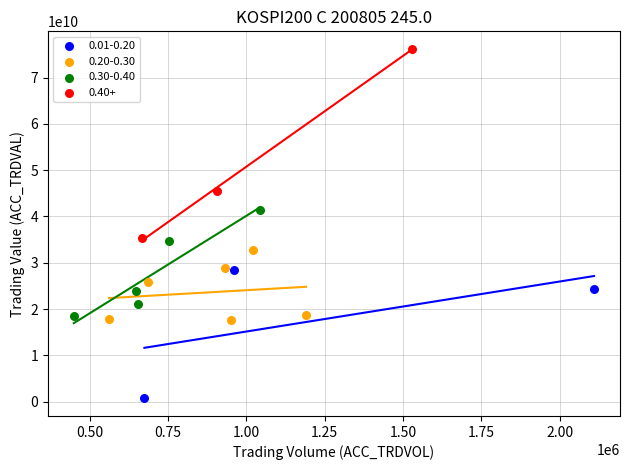

Which series has the widest spread of Y values?

0.40+